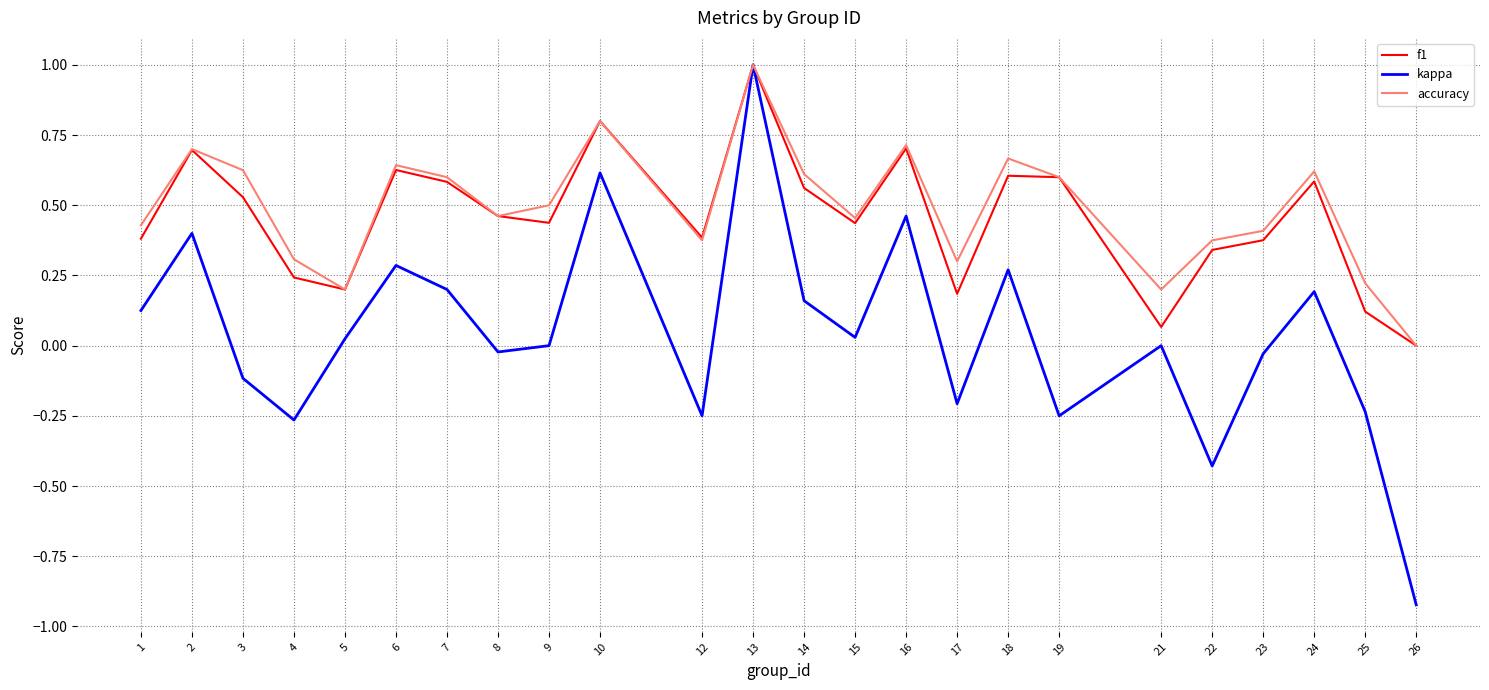

At which category does the chart reach its peak across all series?

13